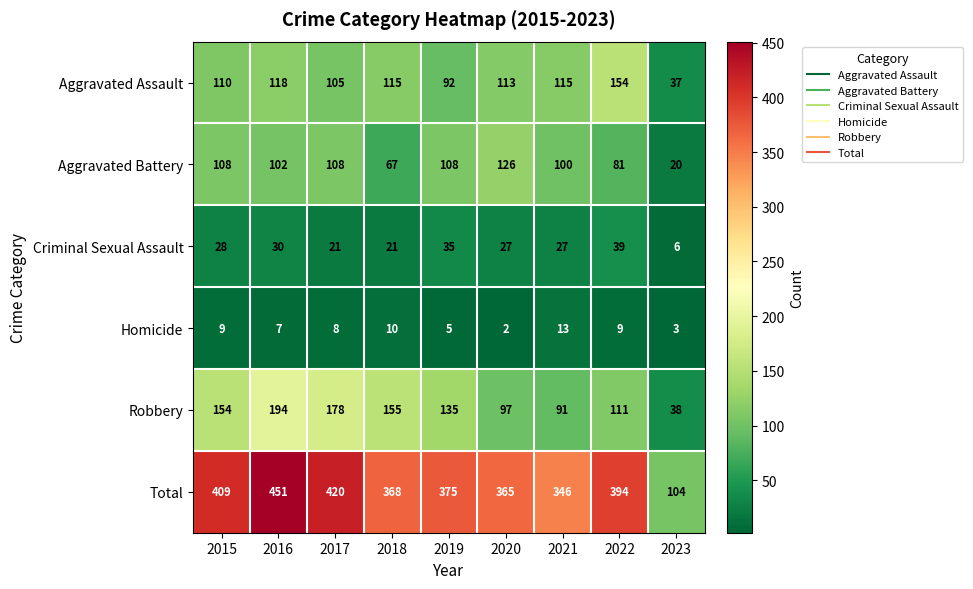

At which label is Aggravated Assault closest to 95?

2019